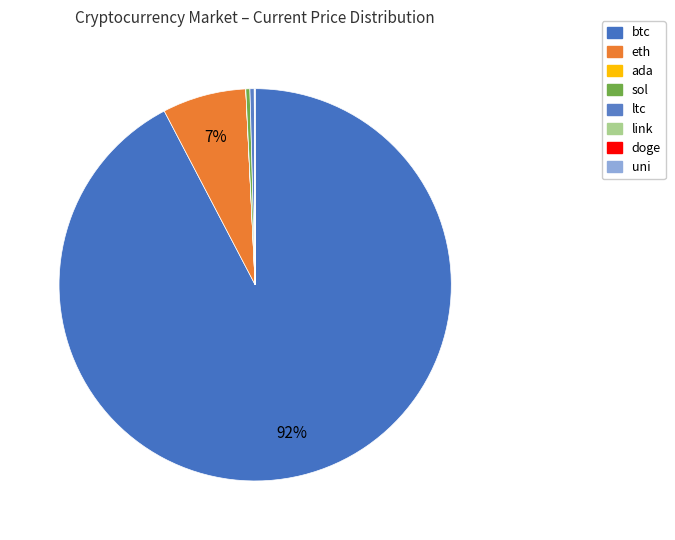

Do doge and link together represent more than half of the pie?

No